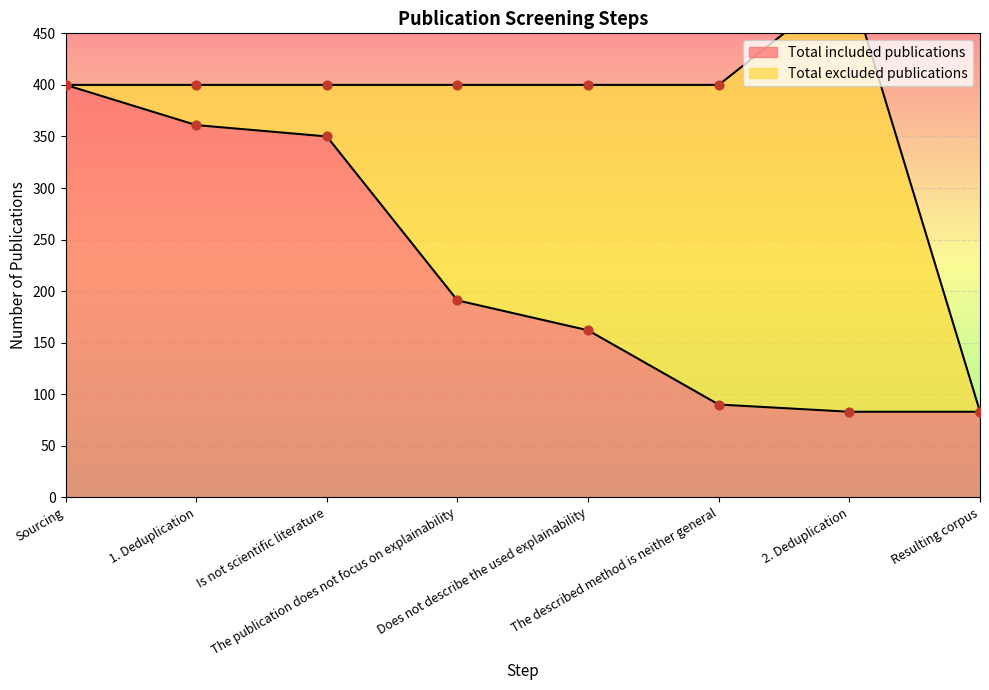

Approximately how many times larger is the value at Sourcing compared to Resulting corpus?

4.8